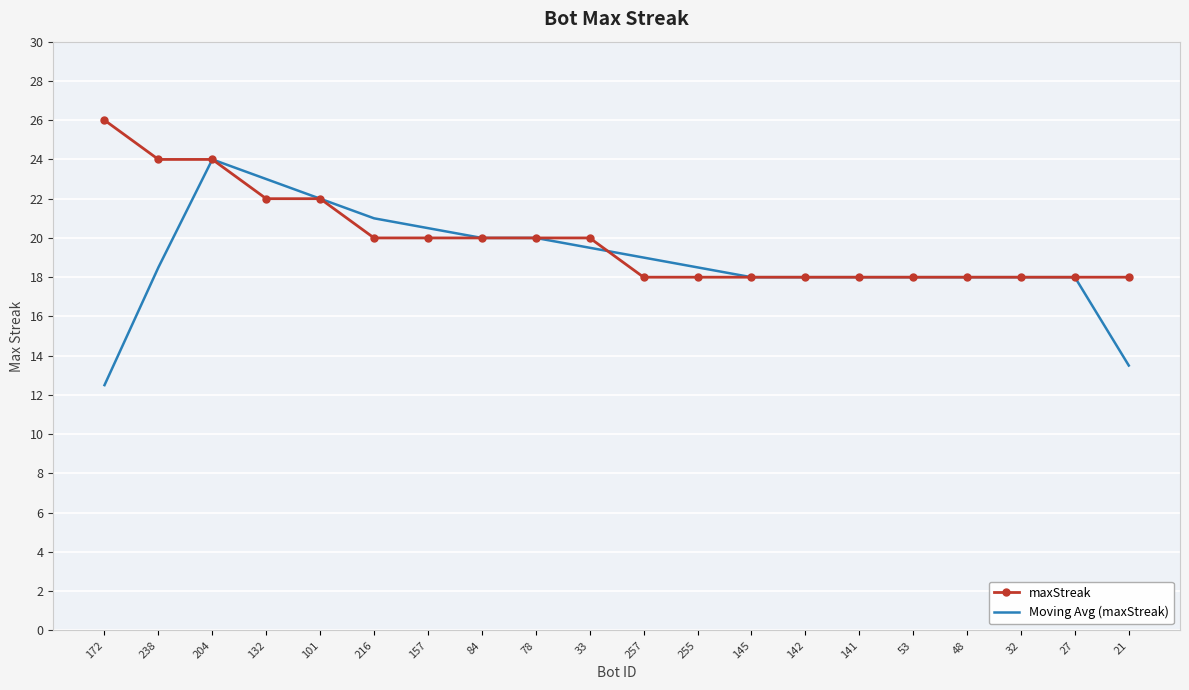

Reading left to right, what are all the values shown in this chart?

maxStreak: 26.0	24.0	24.0	22.0	22.0	20.0	20.0	20.0	20.0	20.0	18.0	18.0	18.0	18.0	18.0	18.0	18.0	18.0	18.0	18.0
Moving Avg (maxStreak): 12.5	18.5	24.0	23.0	22.0	21.0	20.5	20.0	20.0	19.5	19.0	18.5	18.0	18.0	18.0	18.0	18.0	18.0	18.0	13.5